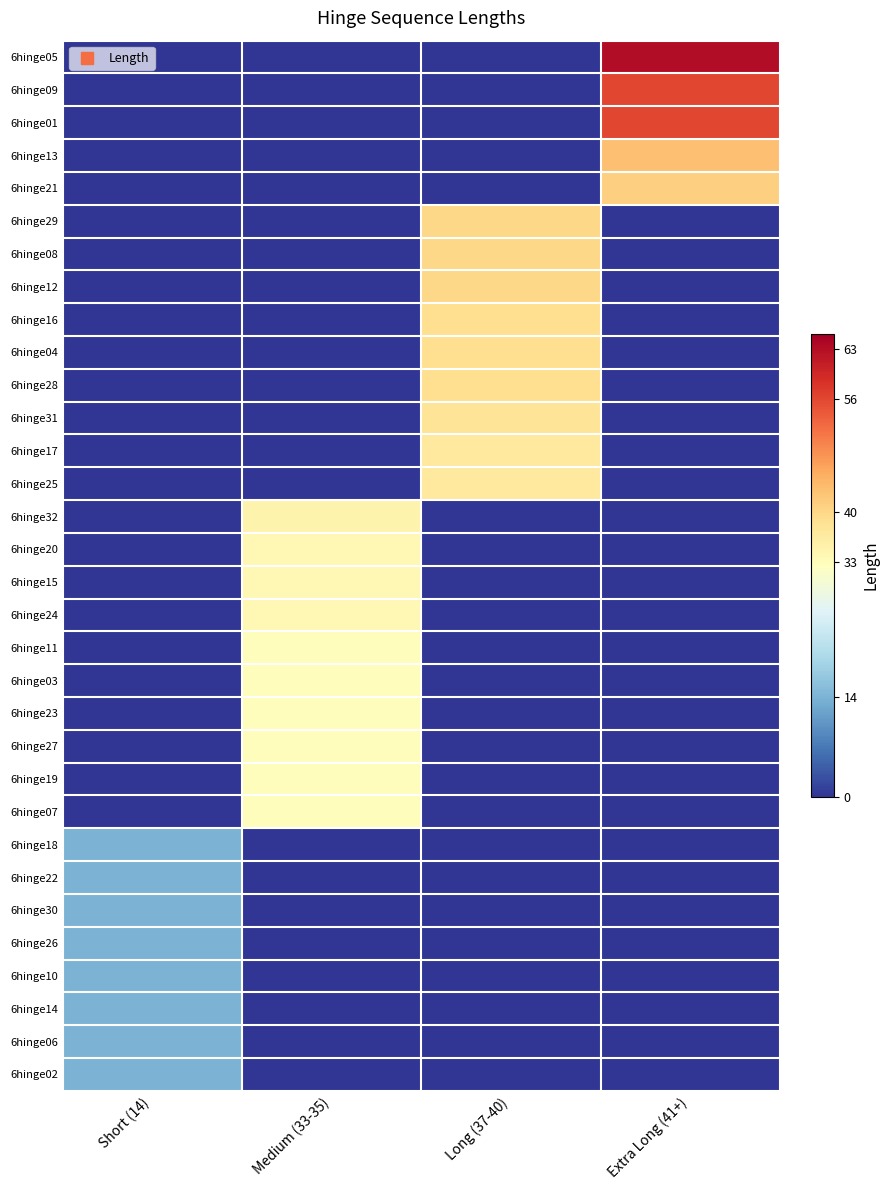

Which series has the largest total across all categories?

6hinge05